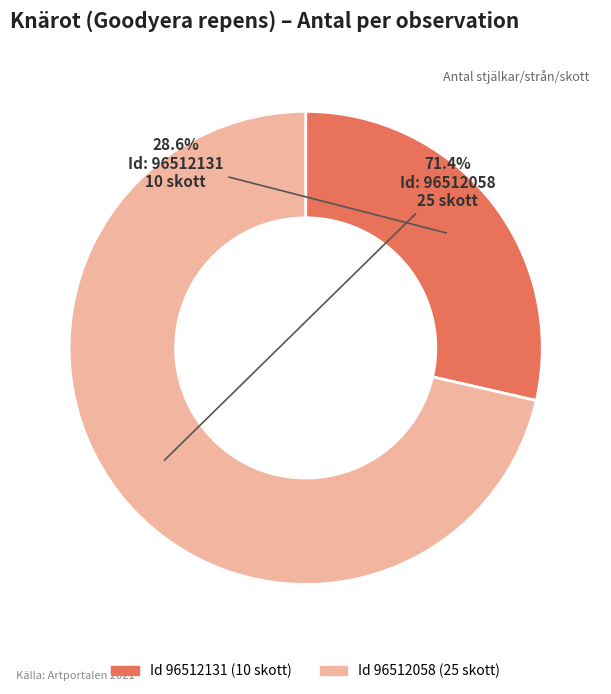

Is there any slice that represents more than half of the pie?

Yes